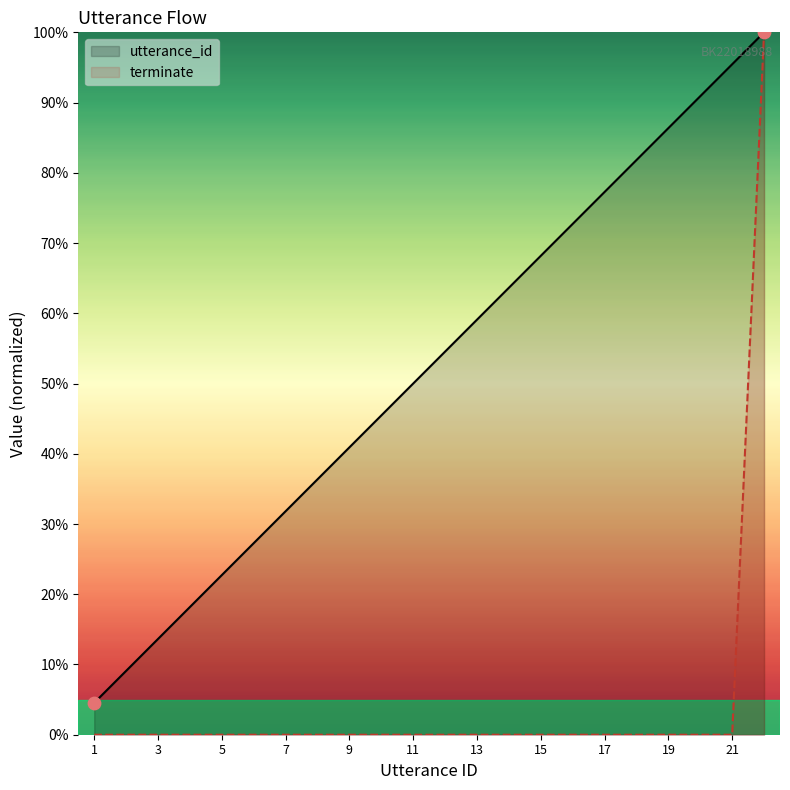

Which series reaches the minimum Y coordinate?

terminate